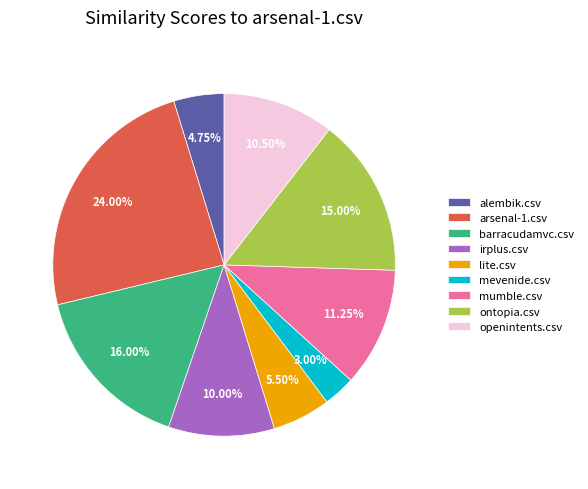

How many slices are in this pie chart?

9